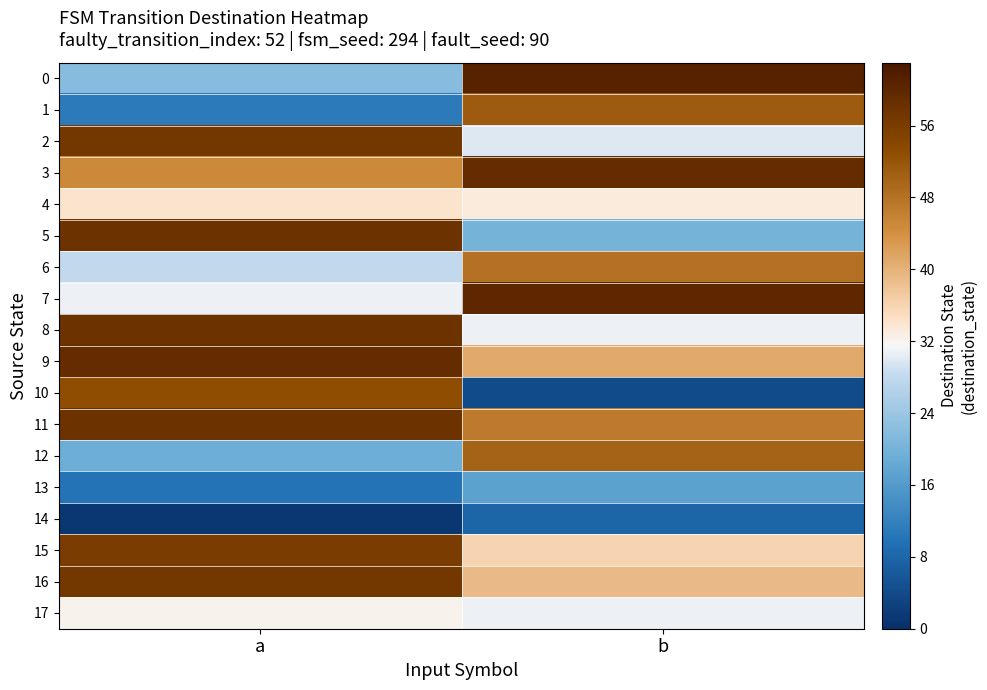

List the series in order of their peak value, lowest first.

14, 13, 17, 4, 6, 12, 1, 10, 15, 2, 16, 5, 8, 11, 3, 9, 7, 0